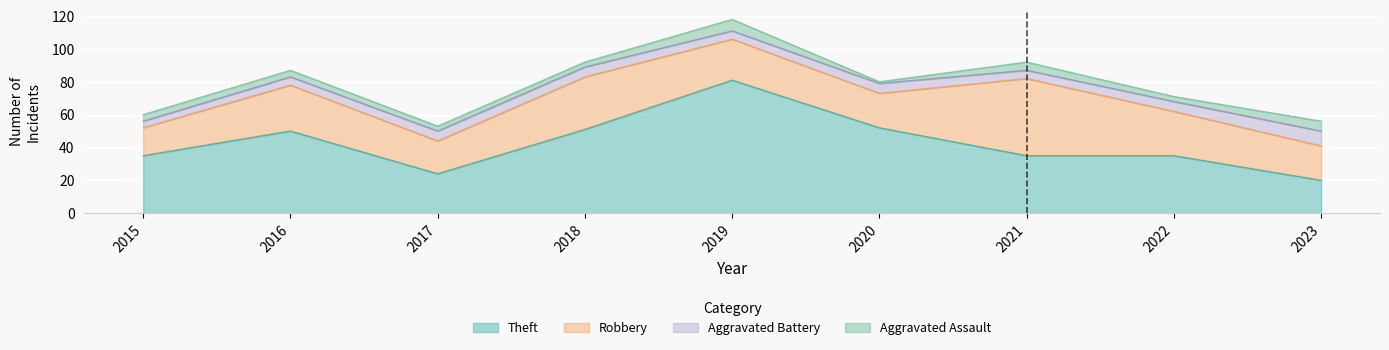

At which label does Aggravated Battery reach its minimum?

2015